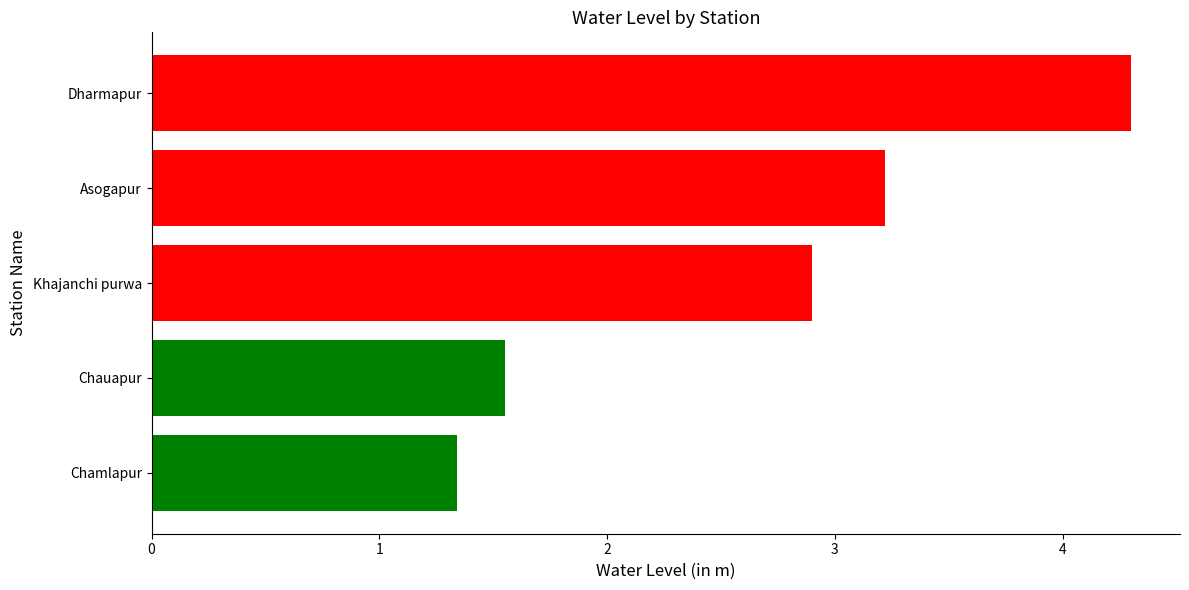

Which label corresponds to the largest value in the chart?

Dharmapur